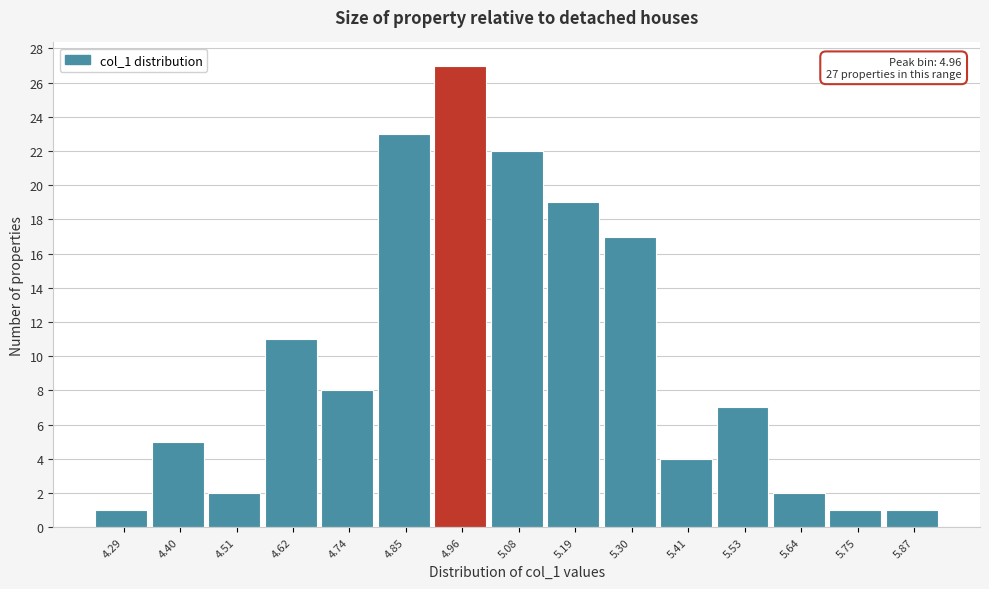

Reading right to left, list all the values displayed in this chart.

1	1	2	7	4	17	19	22	27	23	8	11	2	5	1